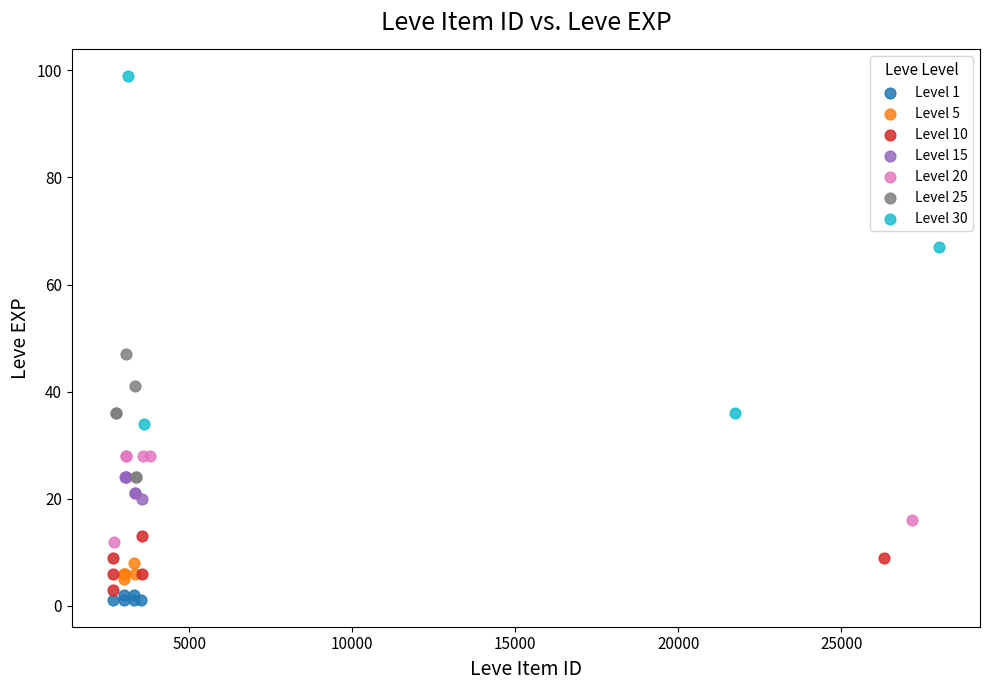

Which series reaches the maximum Y coordinate?

Level 30